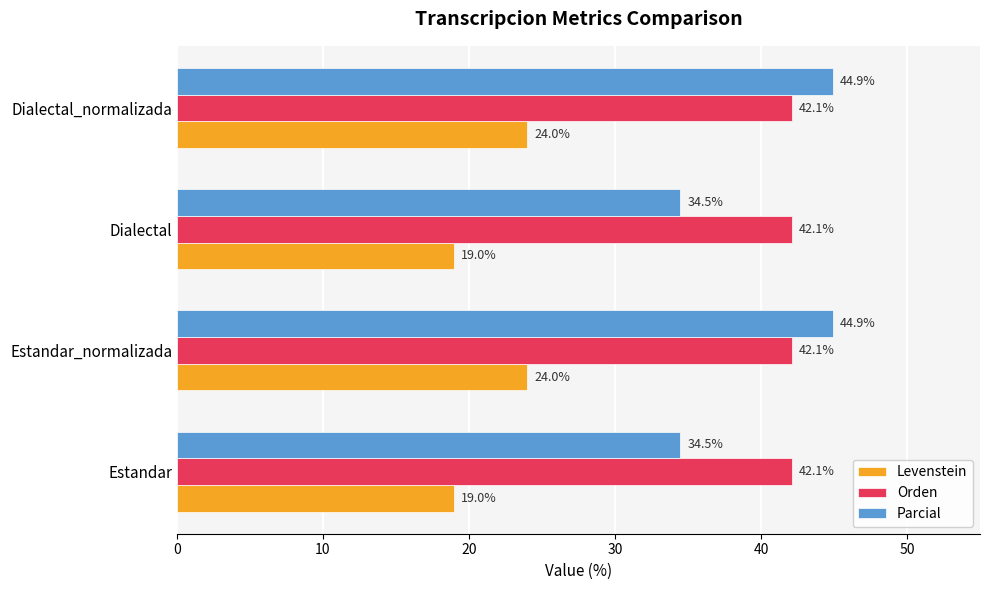

What is the difference between the Parcial values at Dialectal and Dialectal_normalizada?

10.4